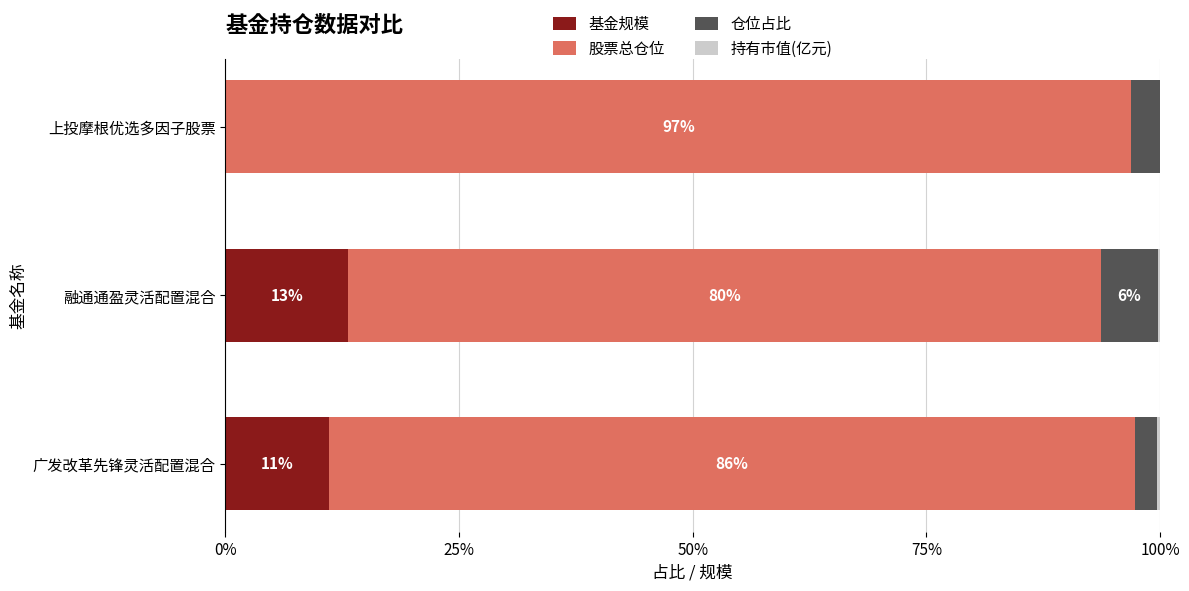

What is the difference between the maximum and minimum values in the 股票总仓位 series?

16.3